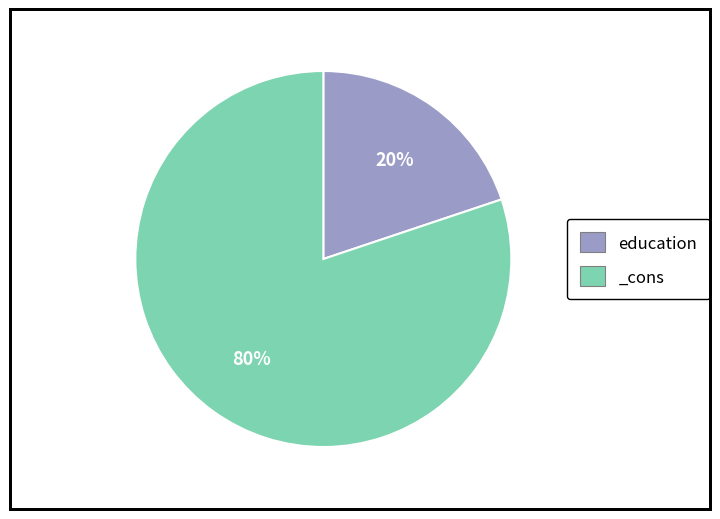

Which slice represents more than half of the pie?

_cons